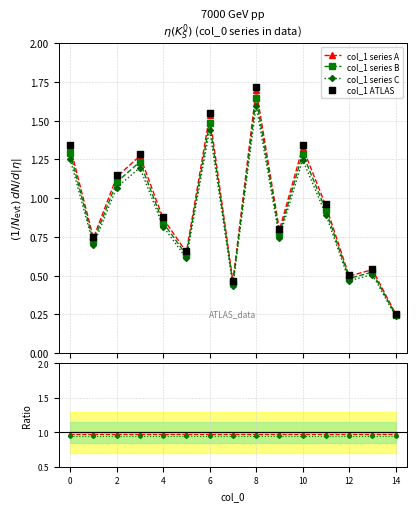

What is the change in value from 1 to 11?

+0.2